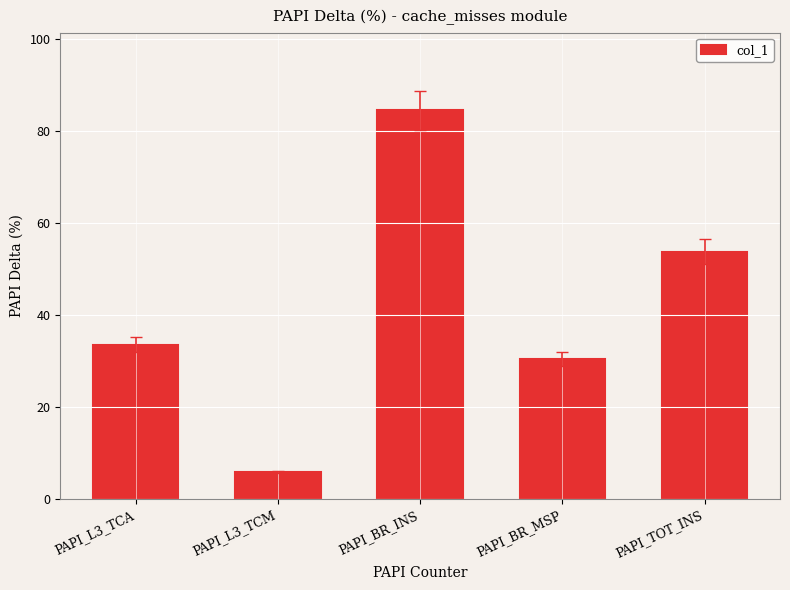

Reading right to left, extract all data points from this chart.

PAPI_TOT_INS=53.9	PAPI_BR_MSP=30.5	PAPI_BR_INS=84.6	PAPI_L3_TCM=5.9	PAPI_L3_TCA=33.6